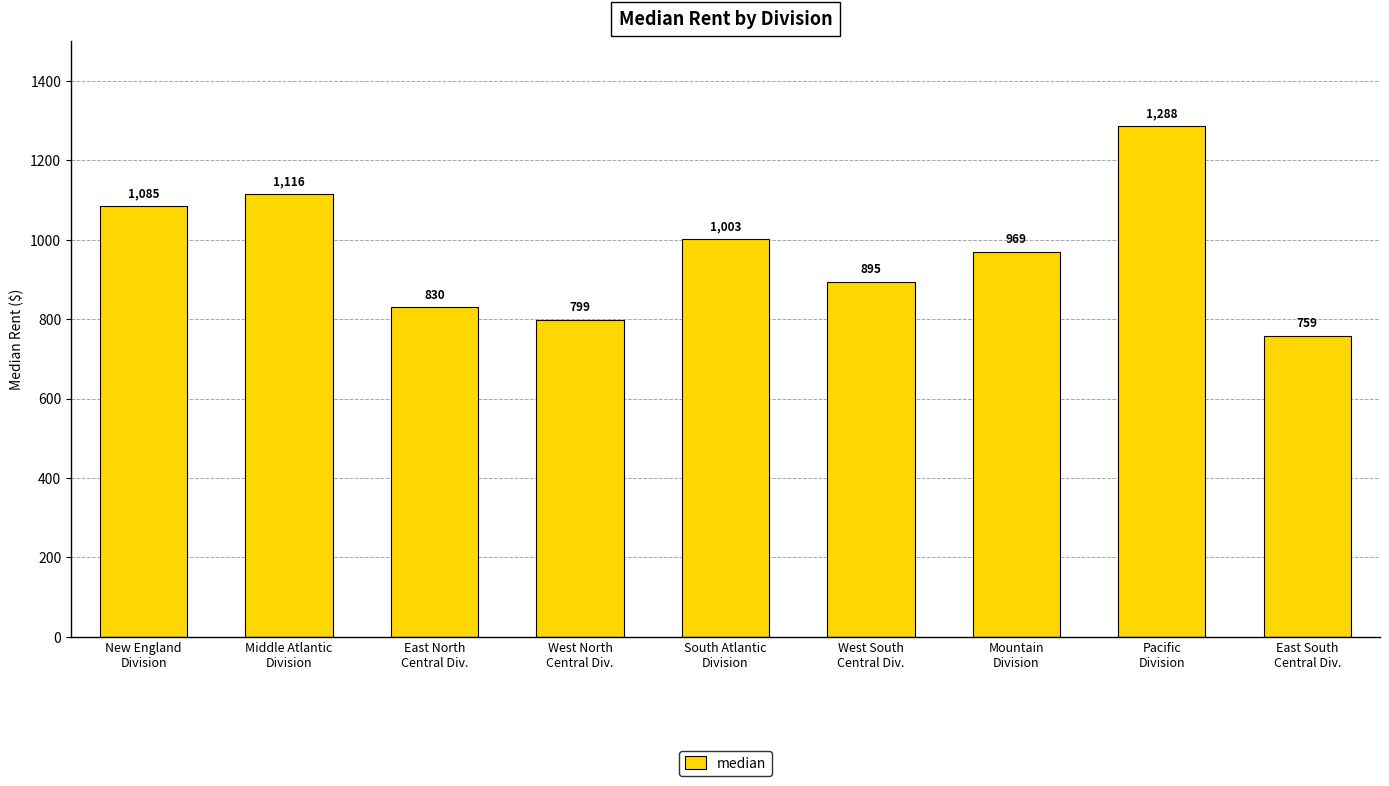

What is the difference between the values at East South
Central Div. and East North
Central Div.?

71